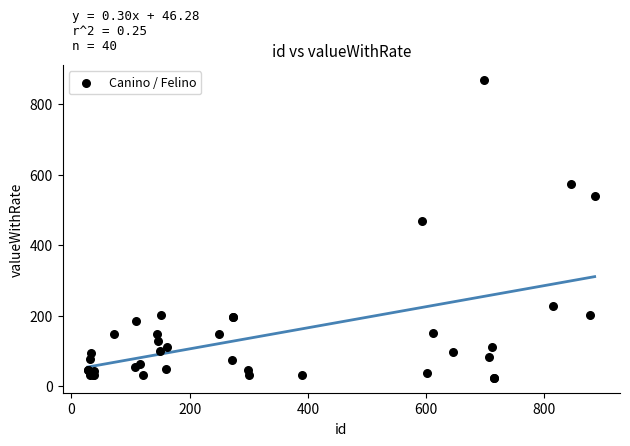

What Y value in the scatter plot is closest to 446?

468.0